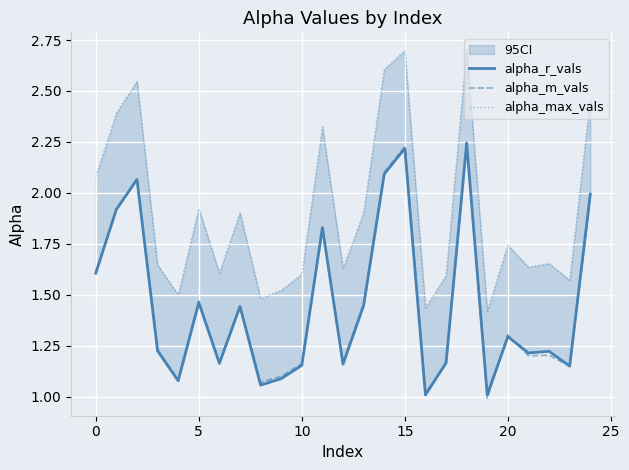

Which series has the widest spread of values?

alpha_max_vals